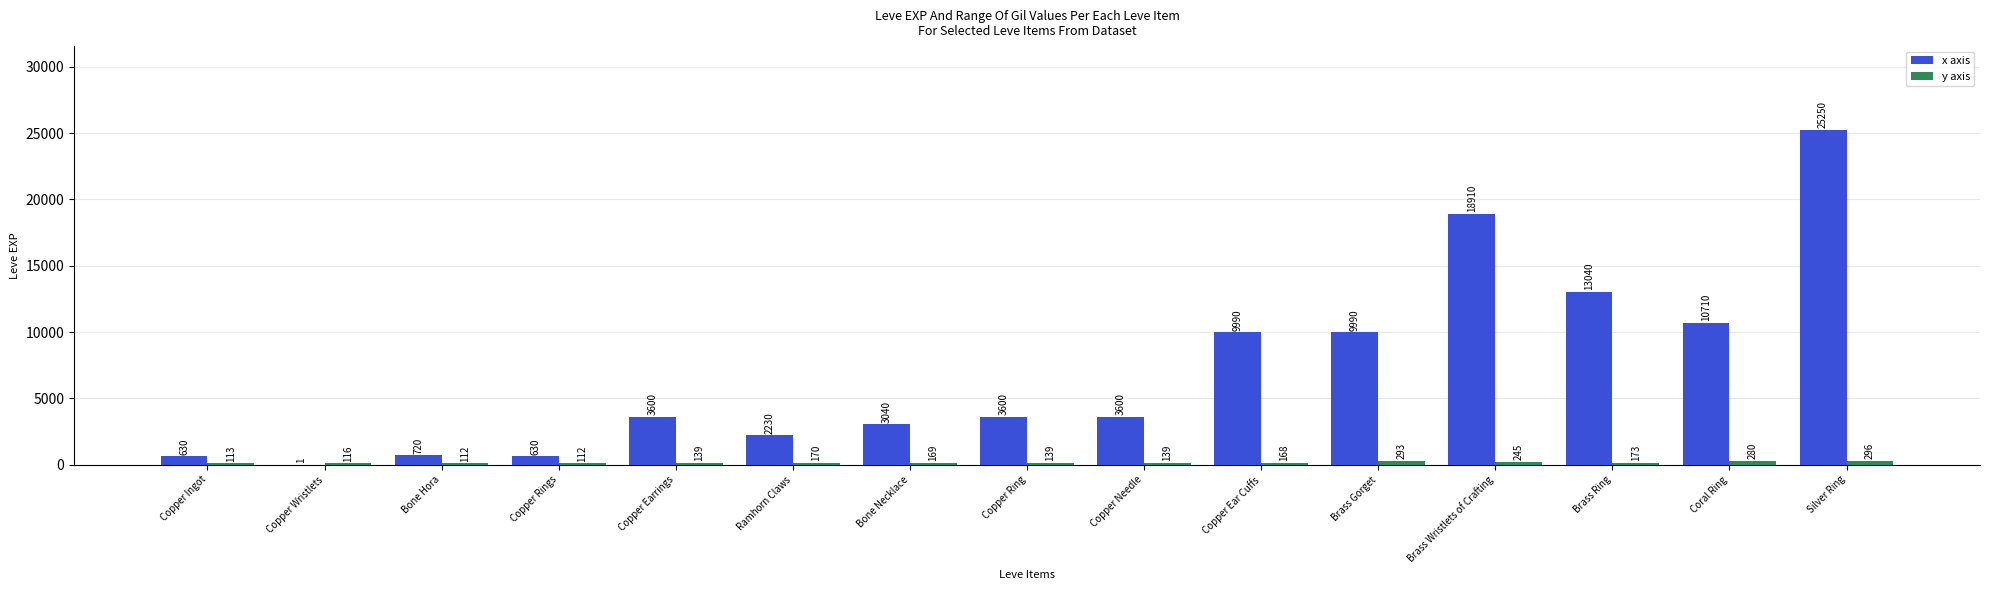

The x axis series shows 5038 at Copper Earrings. True or false?

False